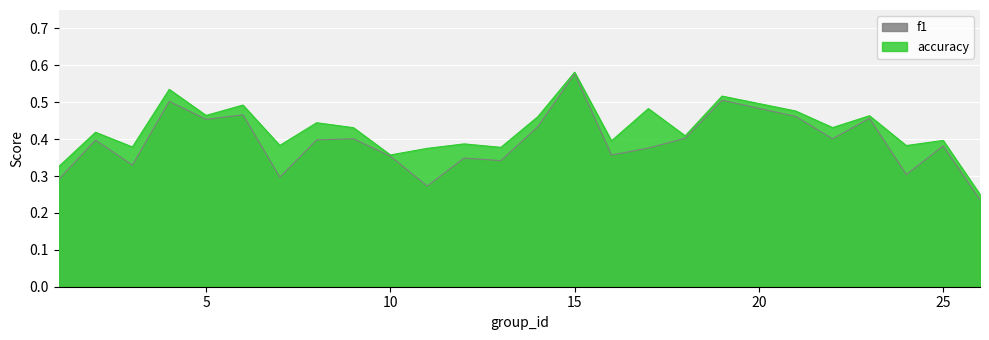

Count the accuracy values in the range 0 to 1.

25